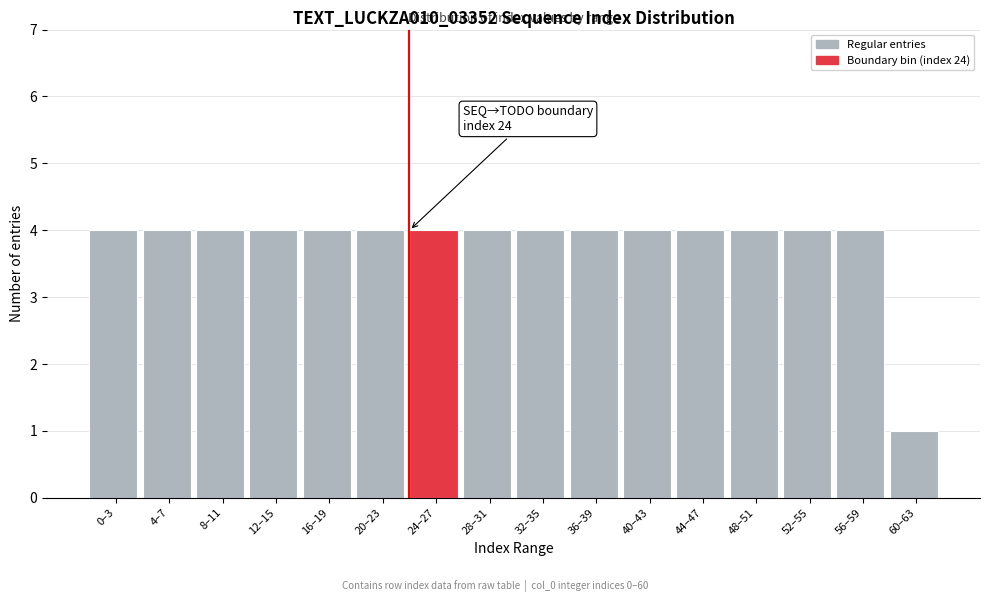

Reading right to left, list all the values displayed in this chart.

1	4	4	4	4	4	4	4	4	4	4	4	4	4	4	4